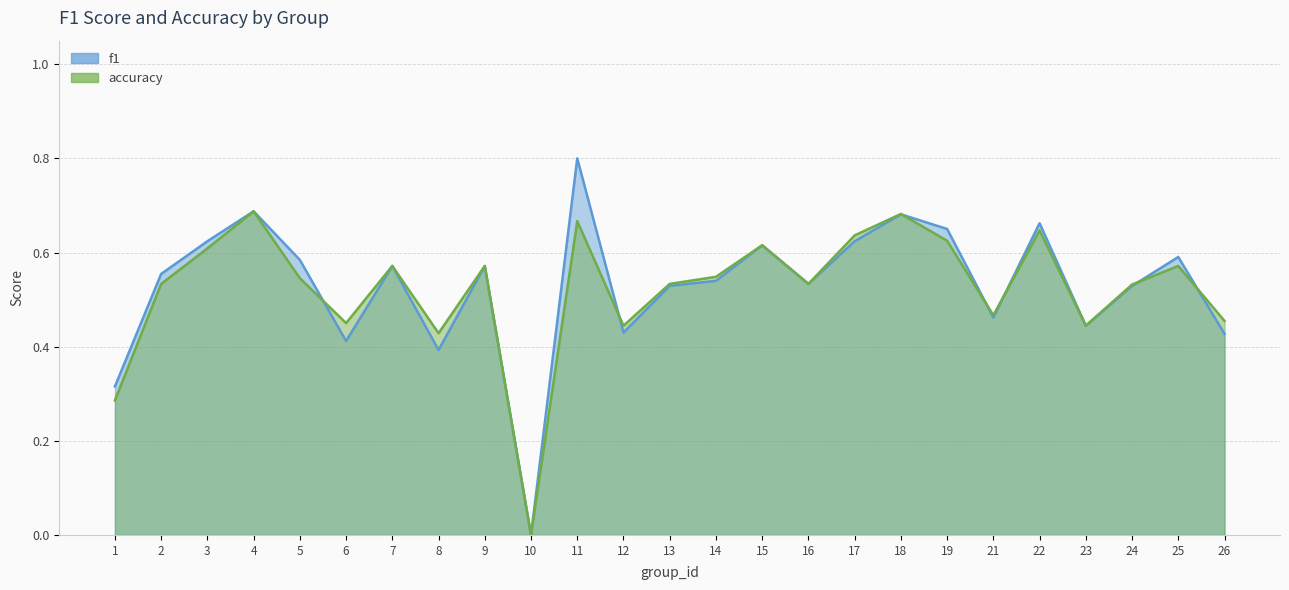

Where is accuracy nearest to the value 0?

10